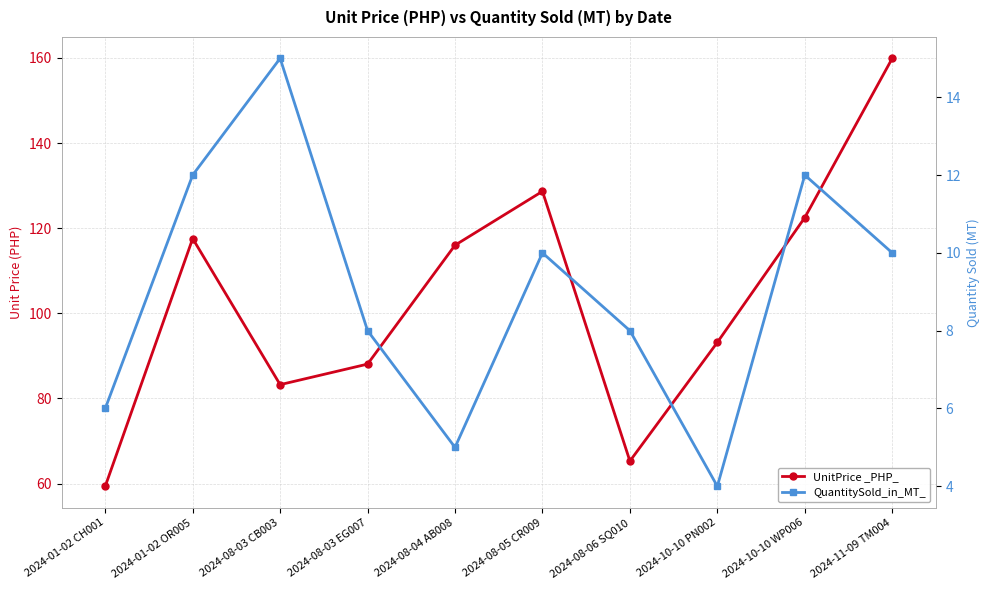

At which category is the sum across all series the highest?

2024-11-09 TM004